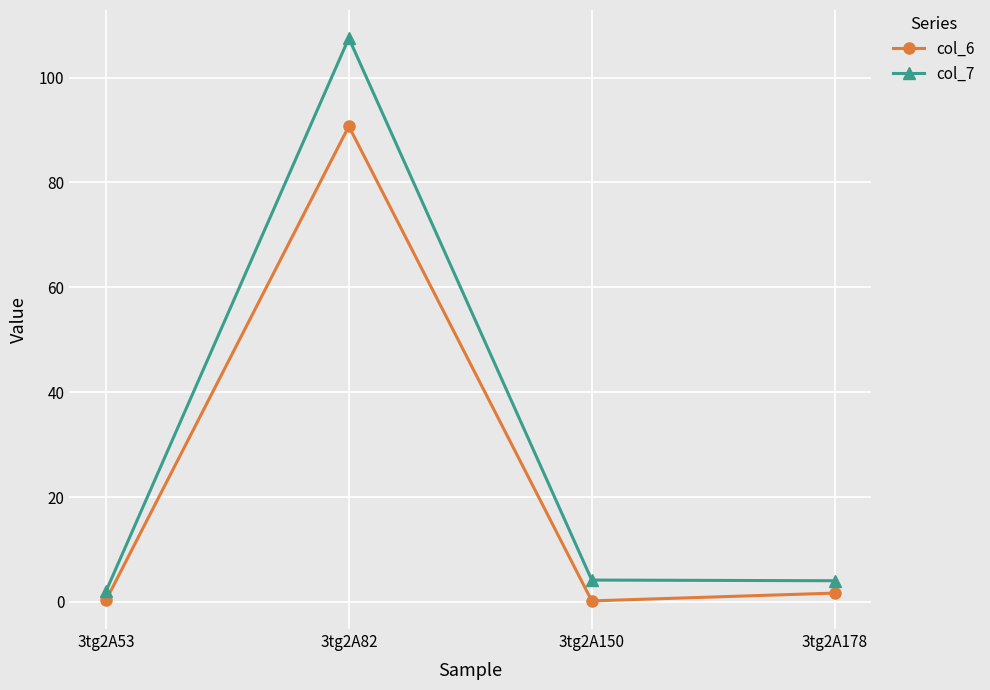

Is it true that col_6 equals 0.2 at 3tg2A150?

True